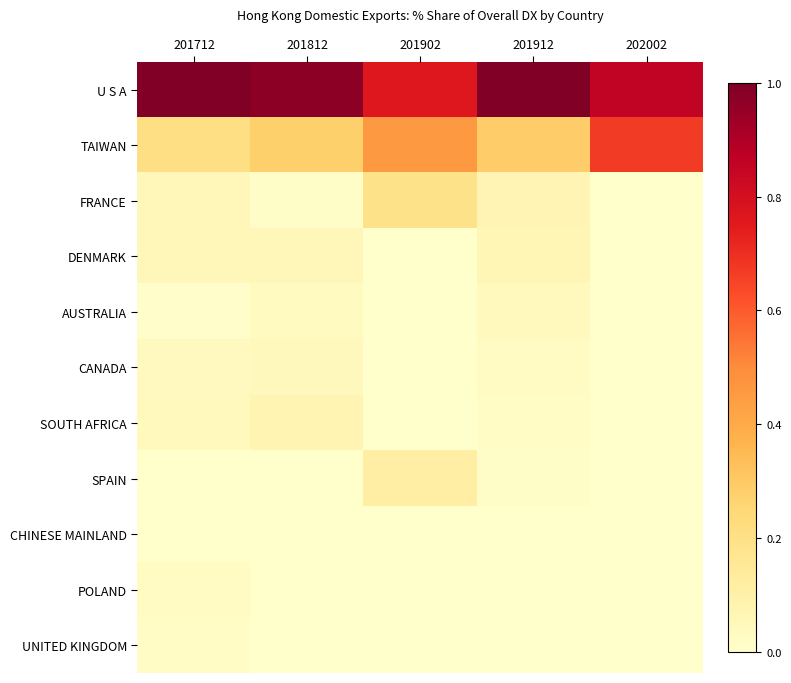

Between 201712 and 202002, which is larger?

201712